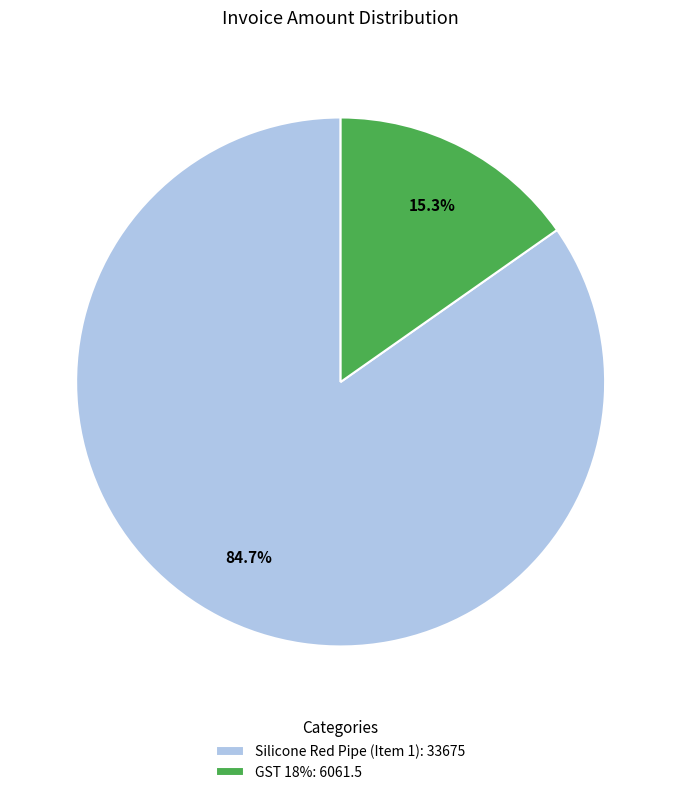

Which has a higher value, Silicone Red Pipe (Item 1): 33675 or GST 18%: 6061.5?

Silicone Red Pipe (Item 1): 33675